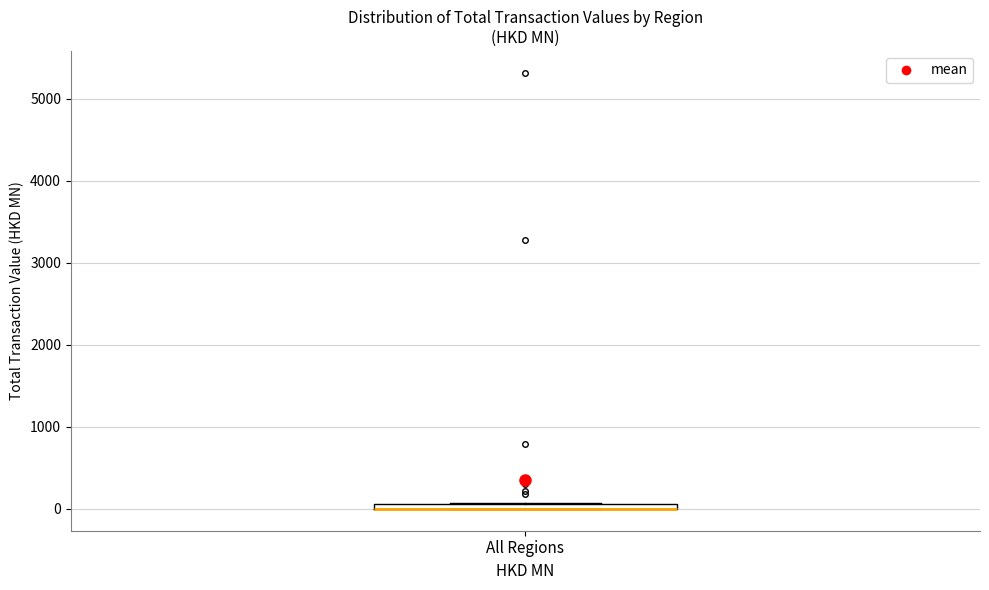

Where is the upper edge of the box for All Regions on the y-axis? The values are not printed on the chart, so give them approximately, as read against the axis.

100